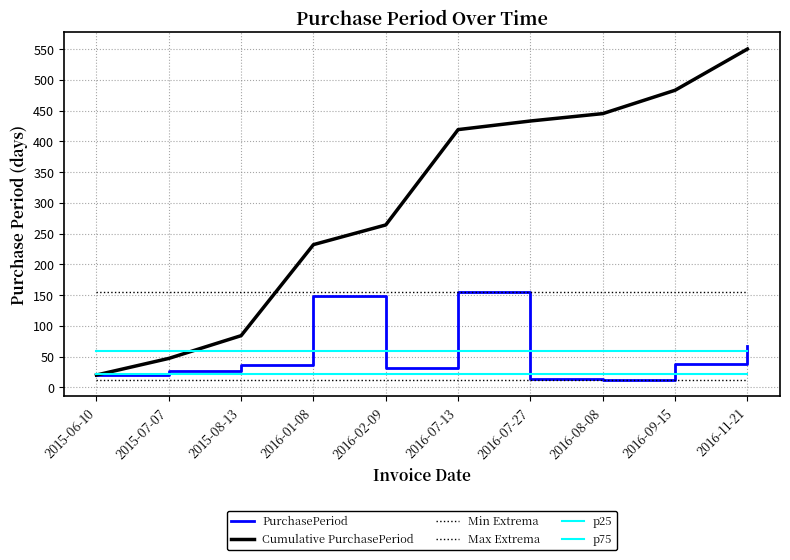

What is the label of the 9th point from the right?

2015-07-07